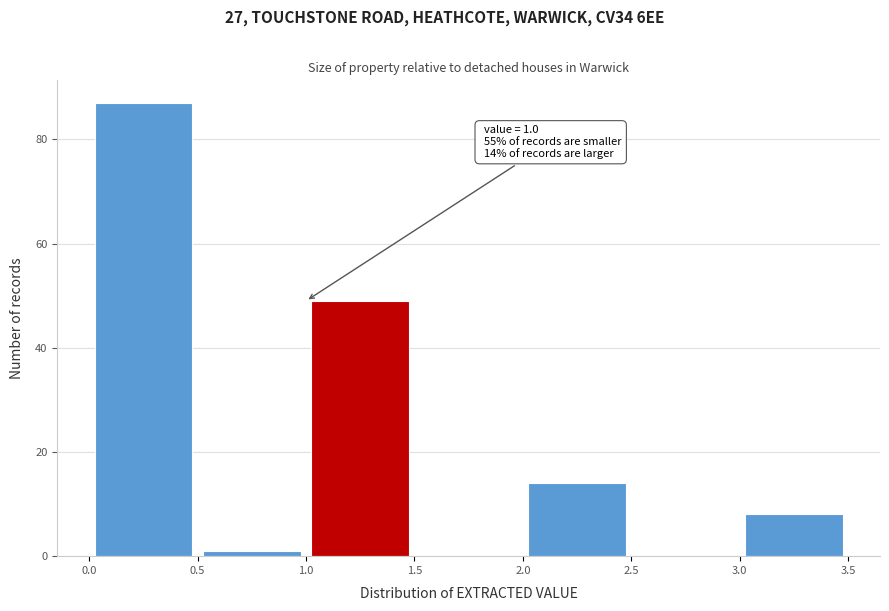

Over which range of the x-axis is the bar tallest?

0.0 to 0.5